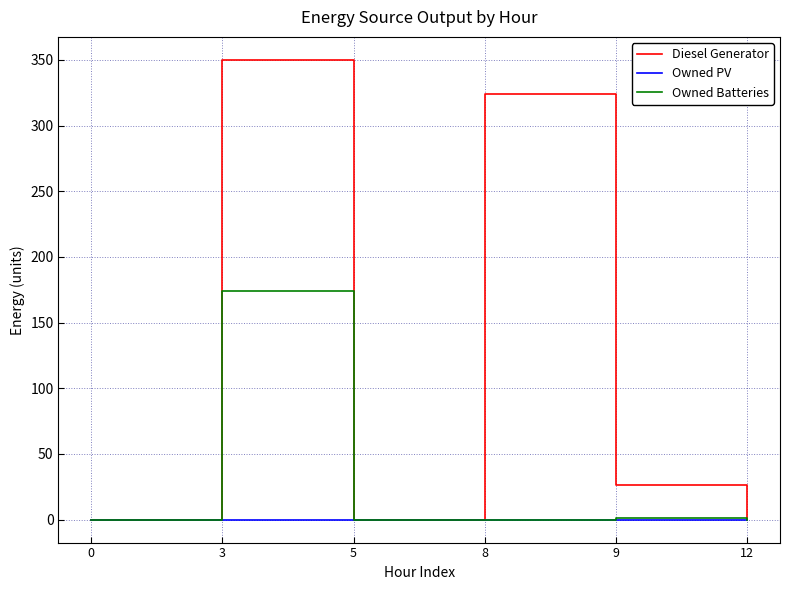

Rank the series by their average value, from highest to lowest.

Diesel Generator, Owned Batteries, Owned PV